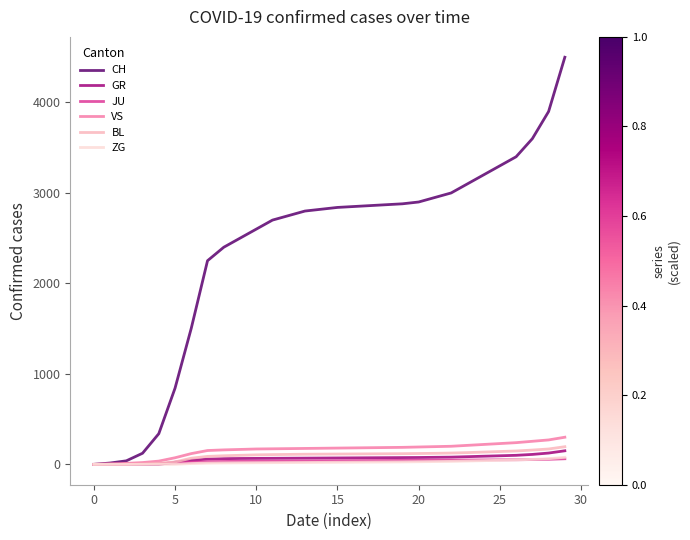

How many categories are shown in the chart?

30